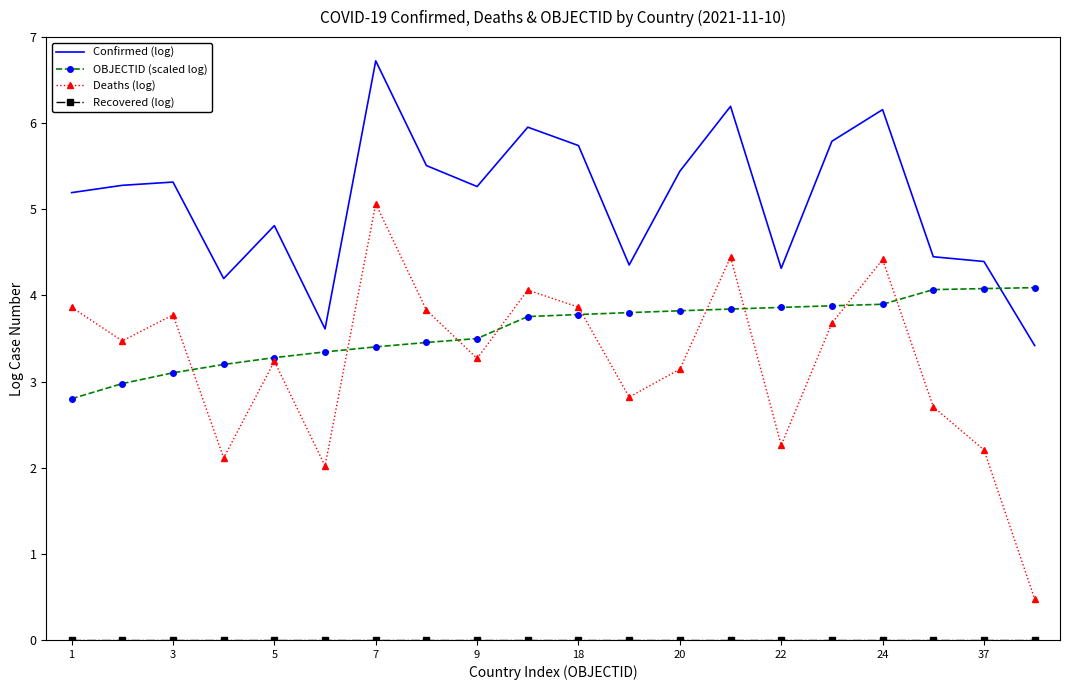

Which series has the largest total across all categories?

Confirmed (log)